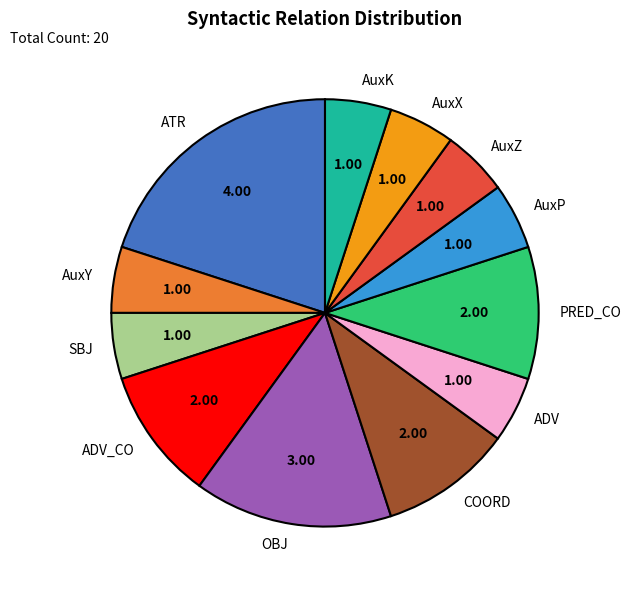

Does any single category account for the majority?

No